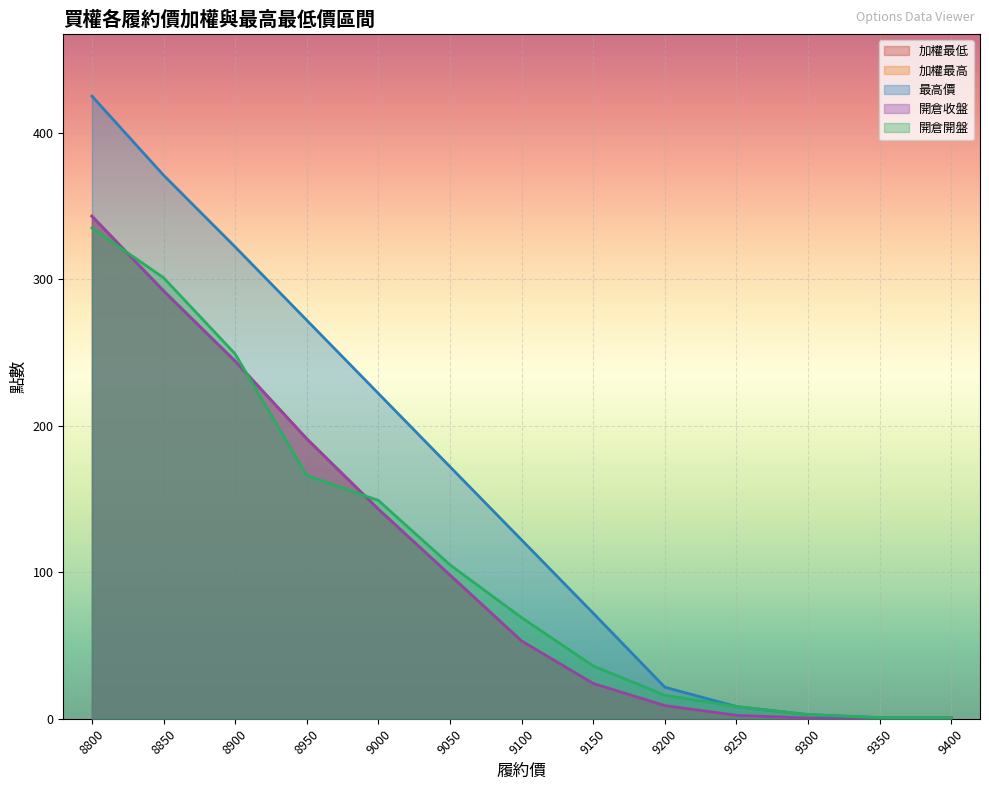

What is the spread (max minus min) of values at 8800?

90.0